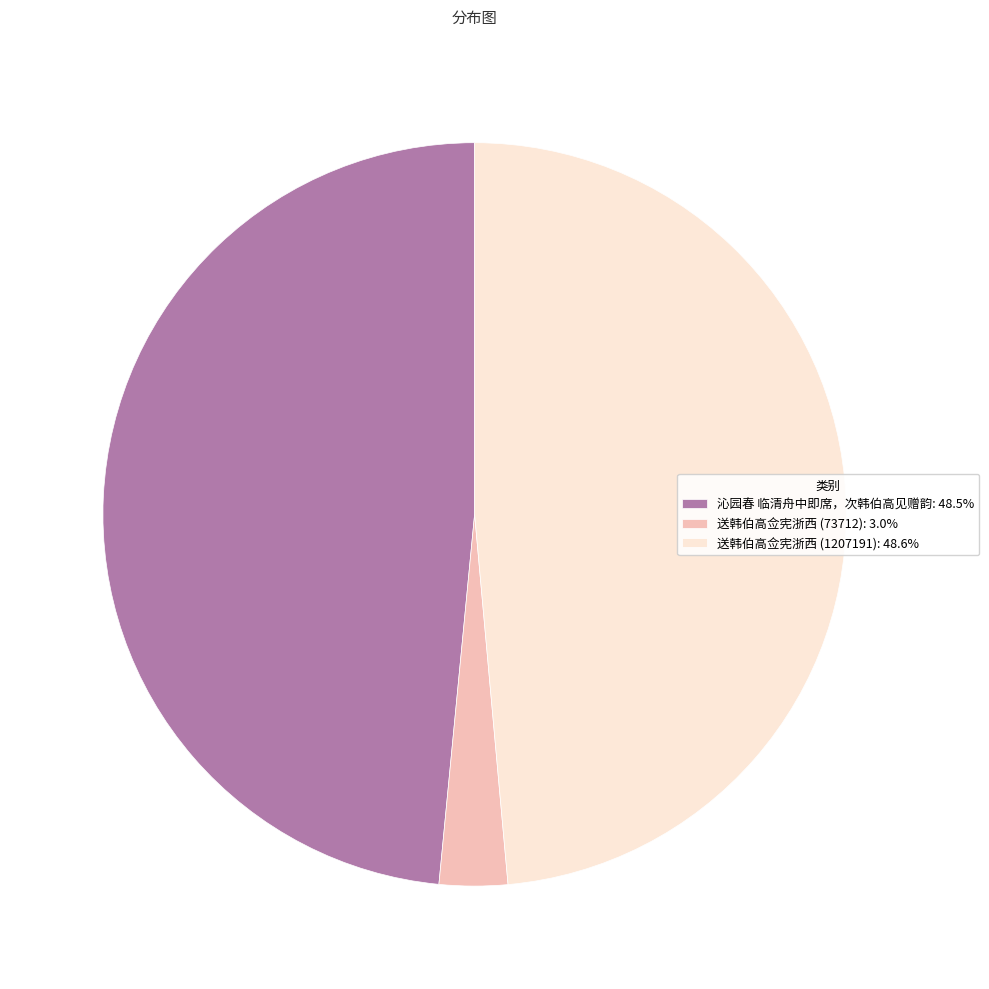

Does any single category account for the majority?

No